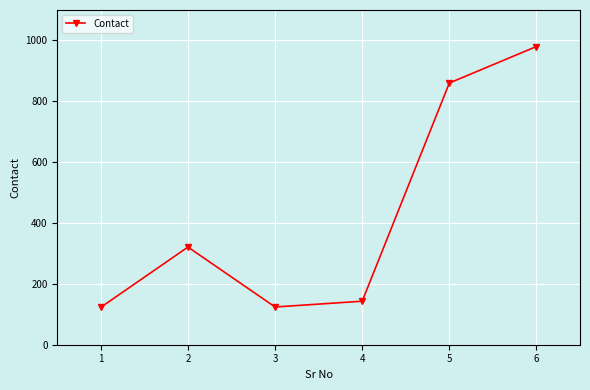

What is the difference between the maximum and minimum values?

857